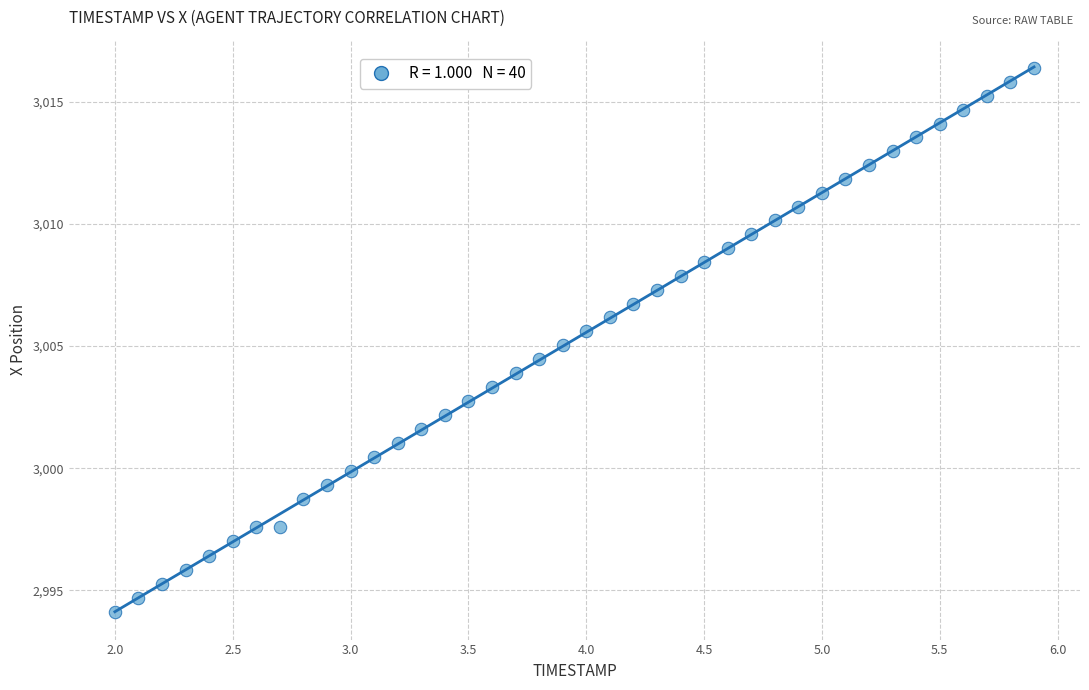

What is the range of Y values (max minus min)?

22.3